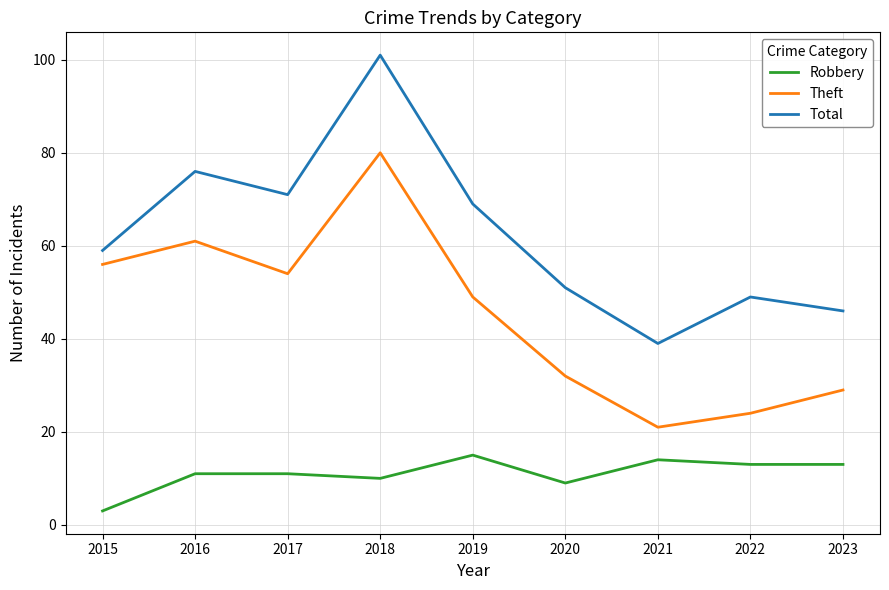

At 2021, list the series in order from smallest to largest.

Robbery, Theft, Total